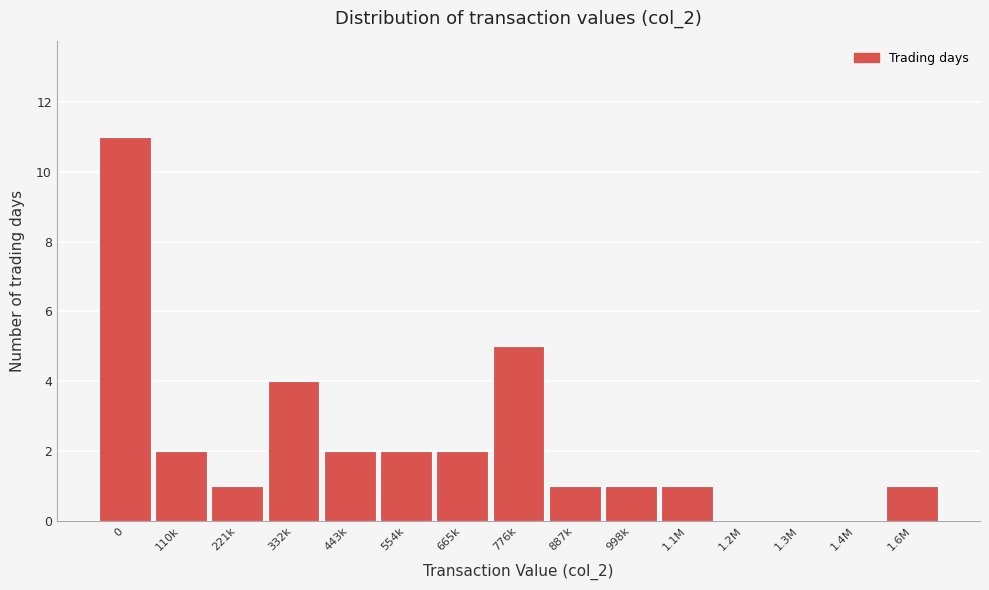

Reading right to left, extract all data points from this chart.

1.6M=1	1.4M=0	1.3M=0	1.2M=0	1.1M=1	998k=1	887k=1	776k=5	665k=2	554k=2	443k=2	332k=4	221k=1	110k=2	0=11